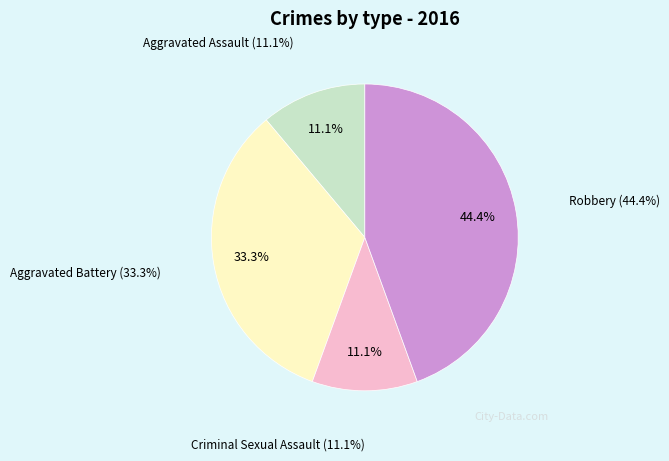

Is it true that Criminal Sexual Assault is 25% of the pie?

False